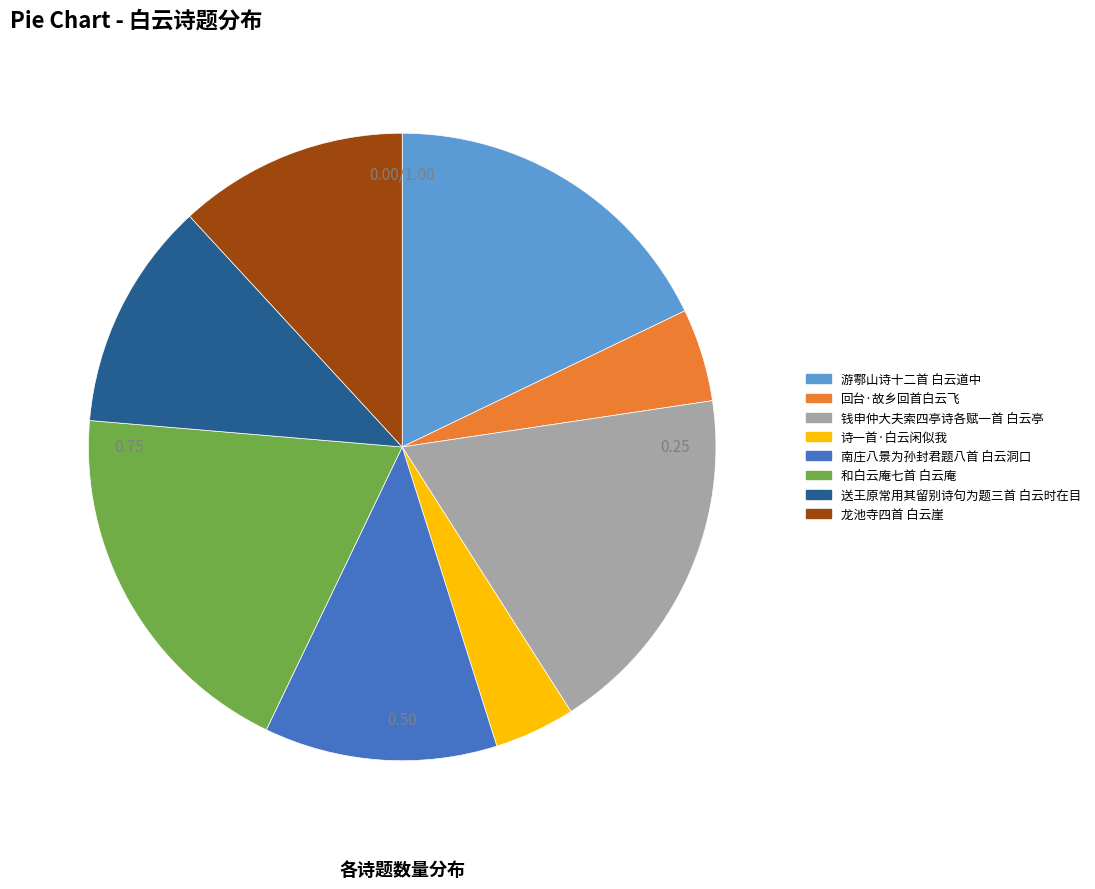

Is there a majority slice in this chart?

No